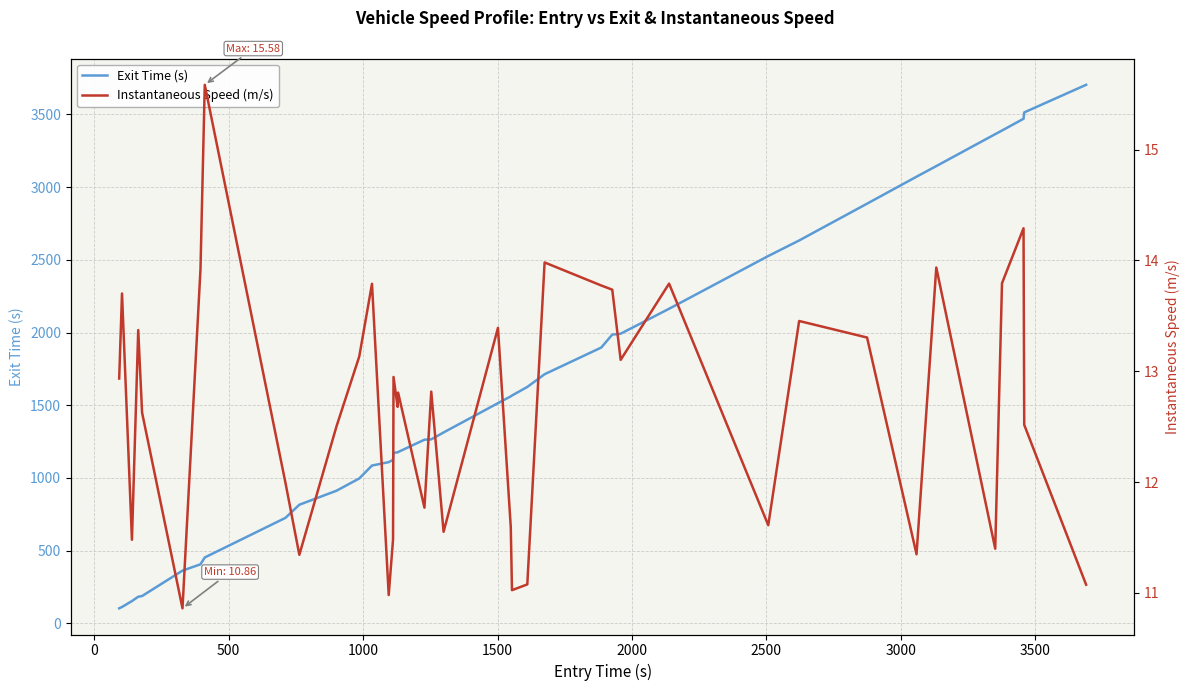

What is the lowest value of the Exit Time (s) series?

104.0